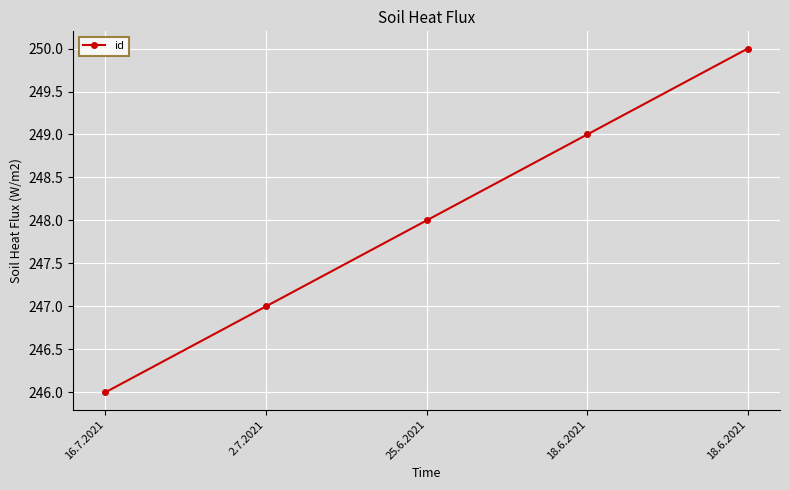

Between 18.6.2021 and 18.6.2021, which is larger?

18.6.2021